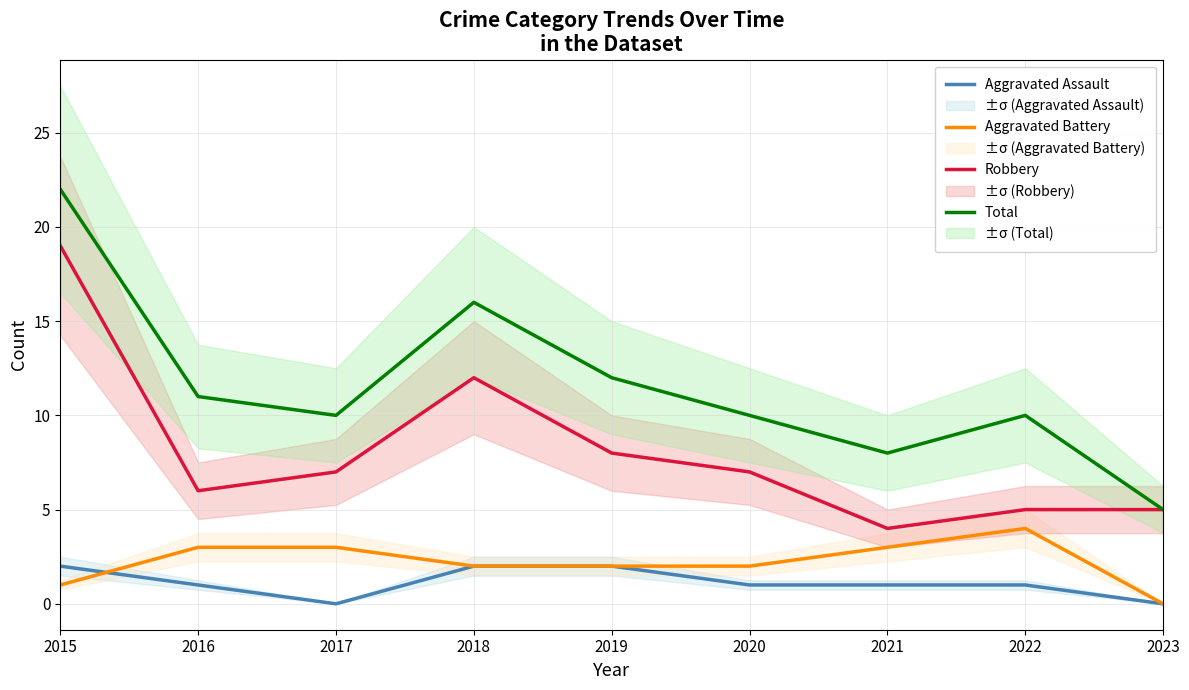

What is the total value across all series at 2015?

44